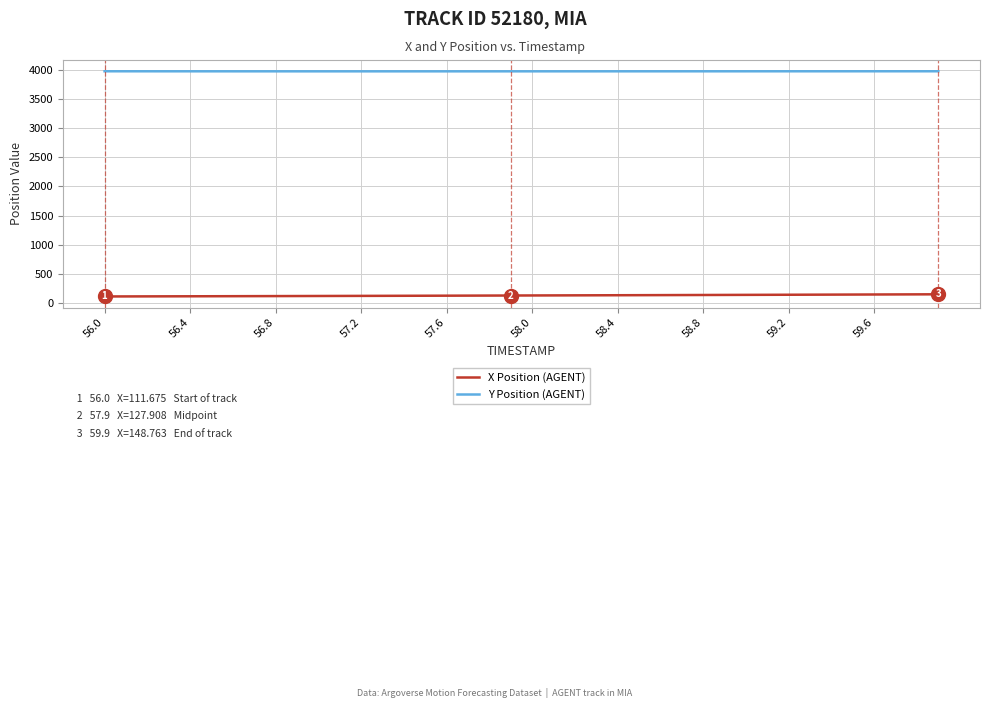

True or false: Y Position (AGENT) and X Position (AGENT) cross at least once.

False